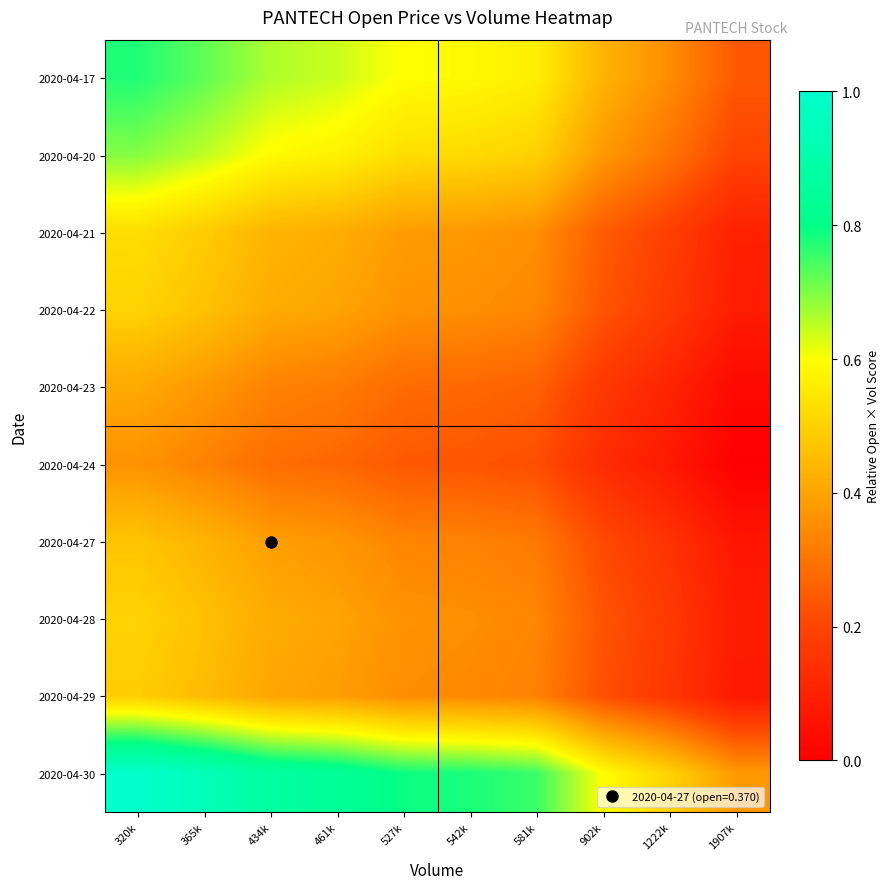

At which category is the sum across all series the highest?

320k